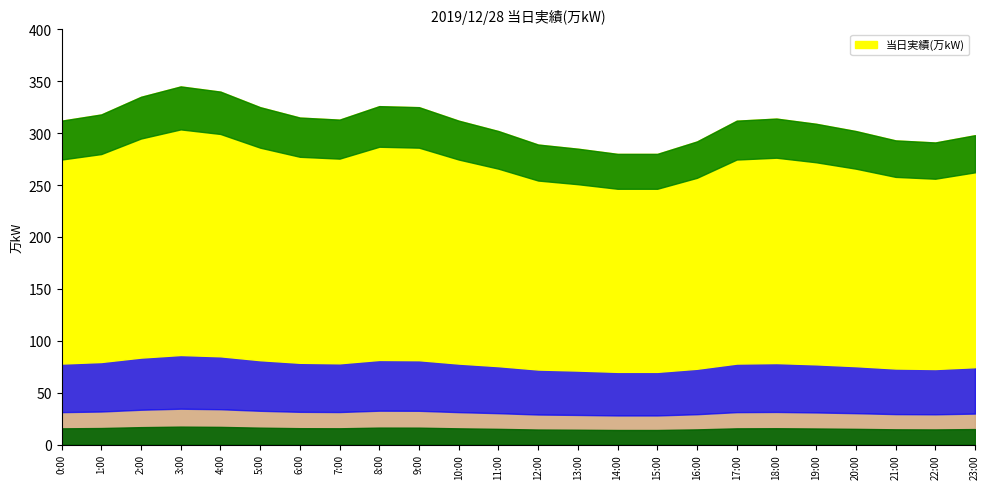

Which category has the lowest value across all series?

14:00